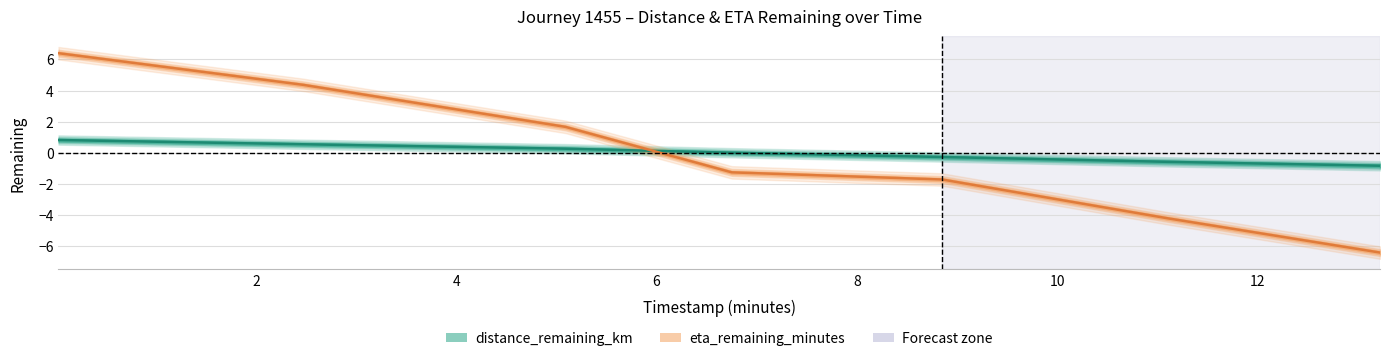

Which series has the widest spread of values?

eta_remaining_minutes